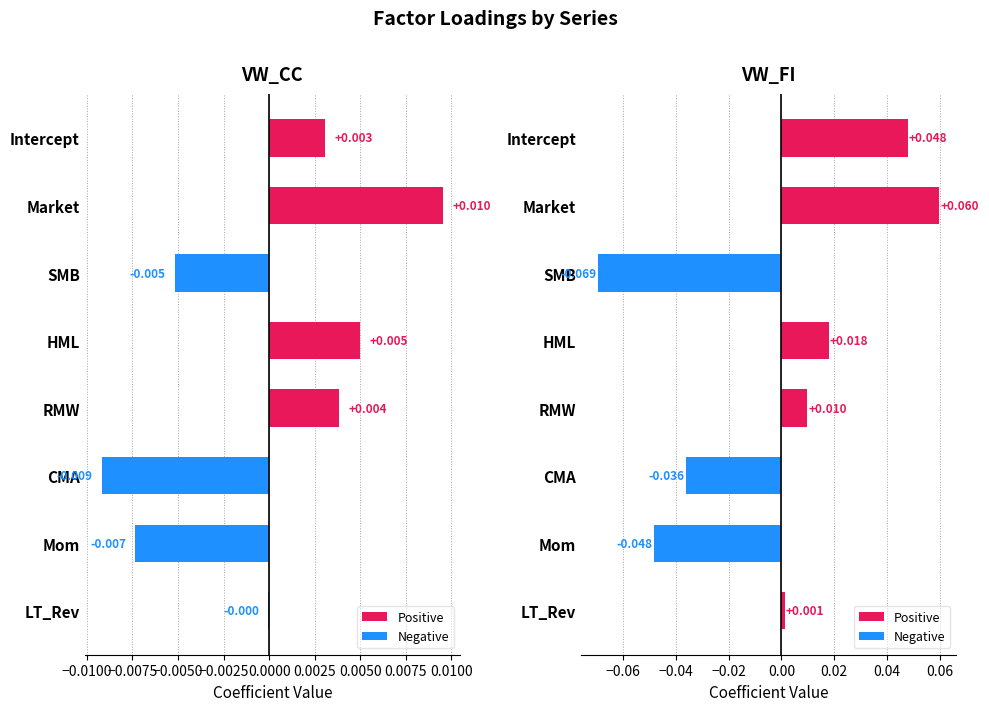

Between Market and SMB, which series saw the biggest shift?

VW_FI